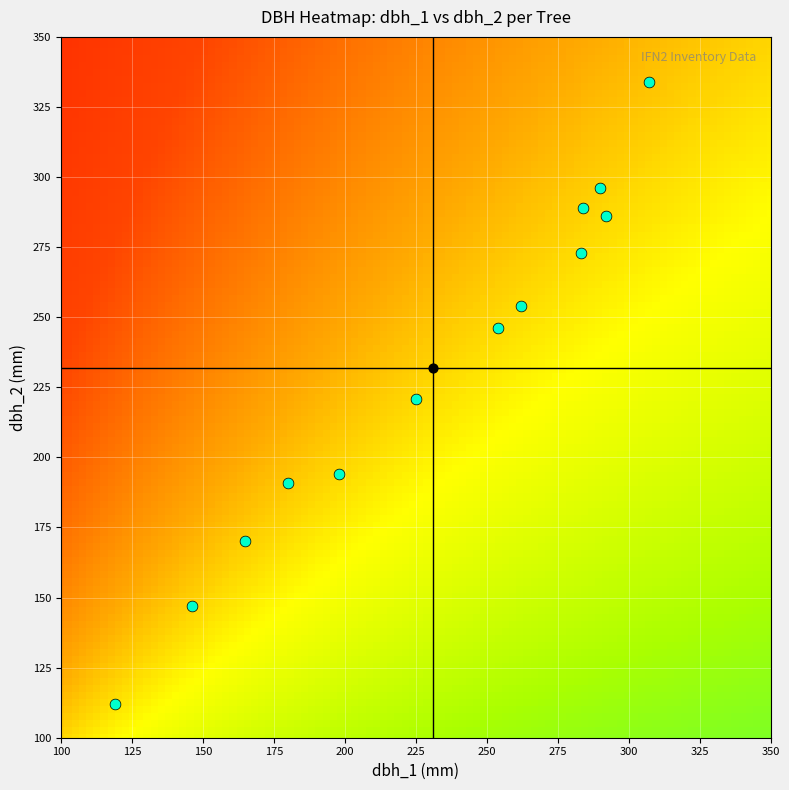

Count the 15_1640_5_IFN2 values in the range 180 to 191.

2